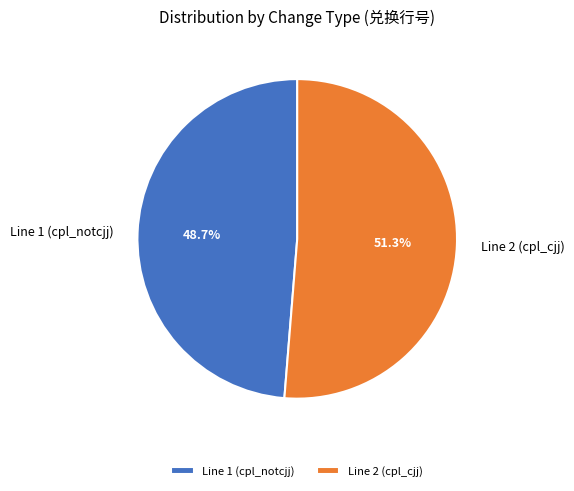

True or false: Line 2 (cpl_cjj) accounts for 45% of the total.

False